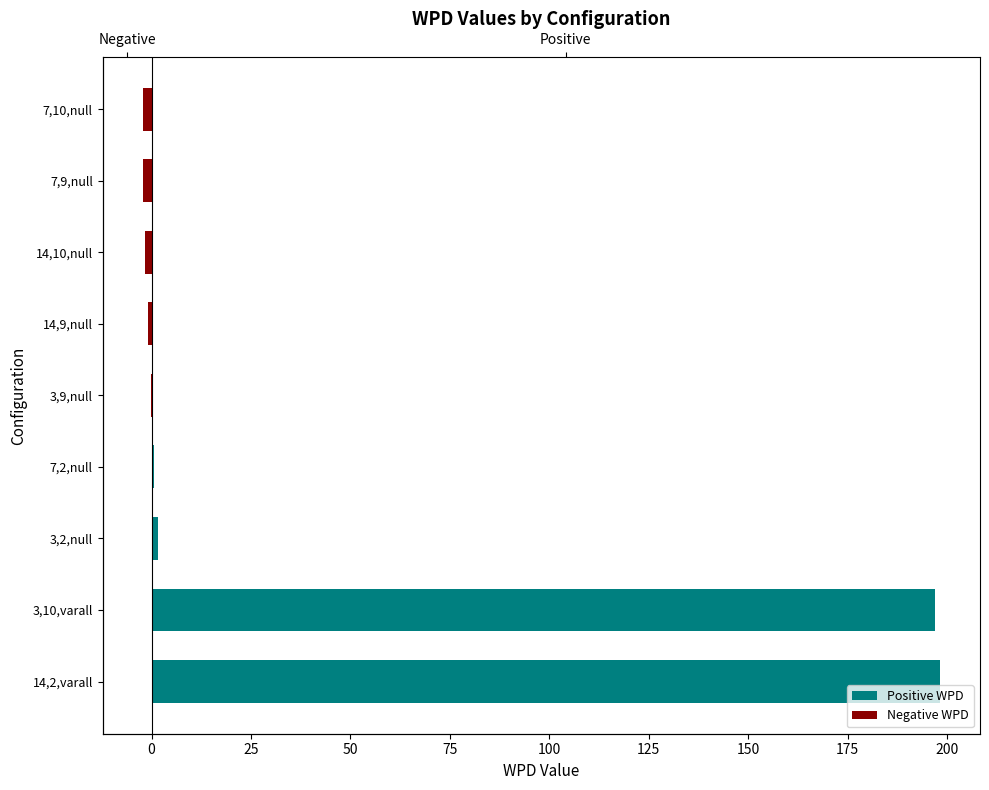

Rank the series by their maximum value, from lowest to highest.

Negative WPD, Positive WPD